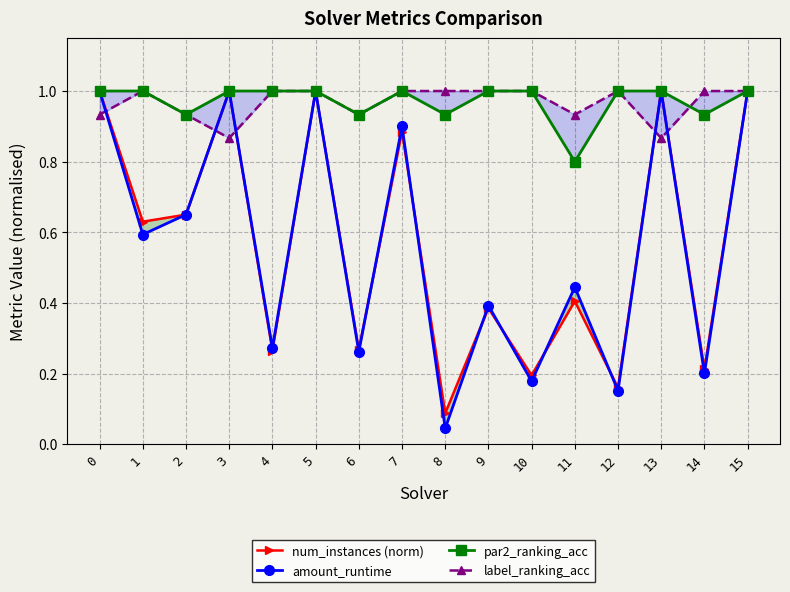

True or false: amount_runtime and par2_ranking_acc intersect in this chart.

False